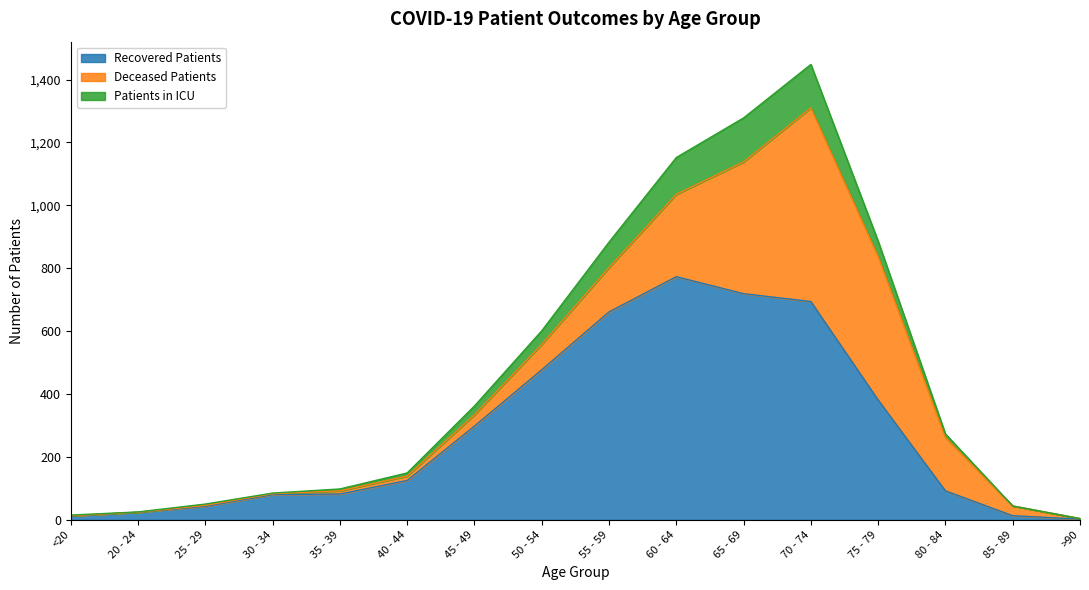

What position from the left is 45 - 49?

7